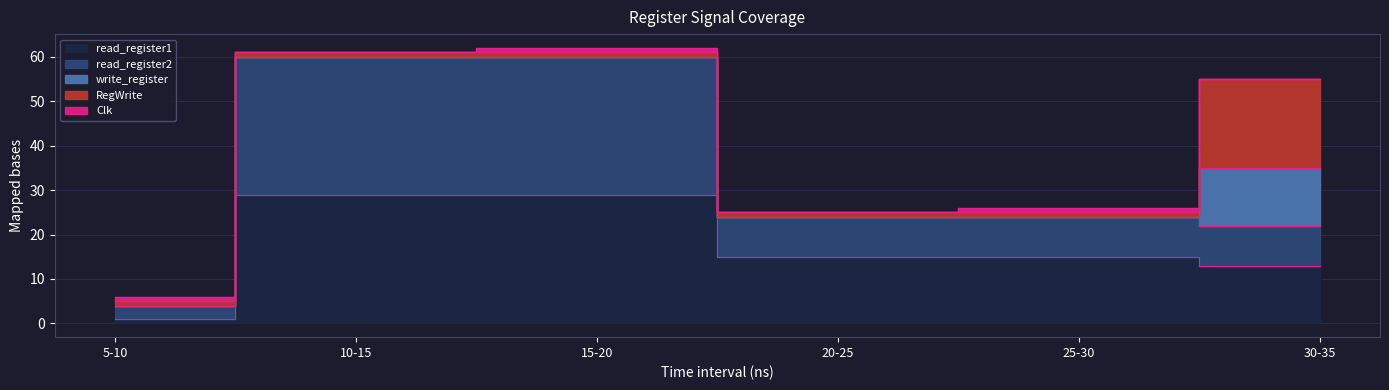

Which category has the lowest value in the read_register1 series?

5-10